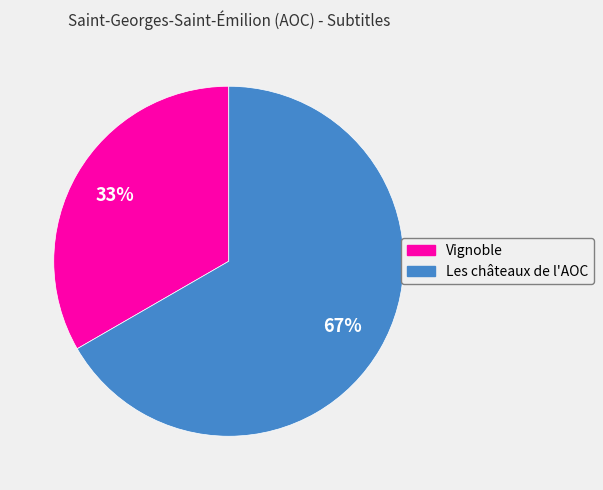

Combined, do Vignoble and Les châteaux de l'AOC account for over 50%?

Yes